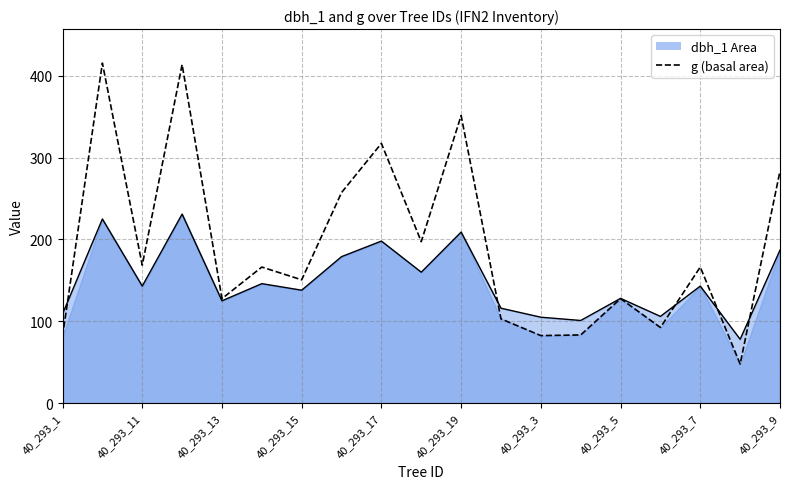

True or false: there are more than 2 points higher than both neighbors.

True